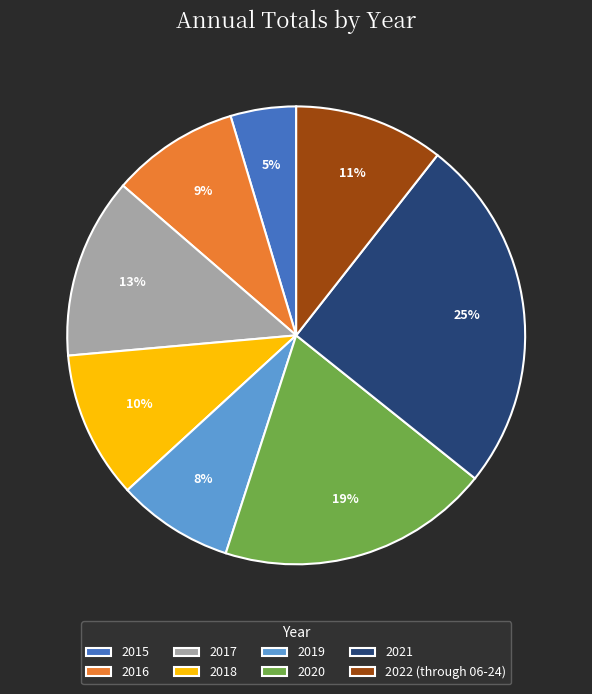

Do 2021 and 2015 together represent more than half of the pie?

No